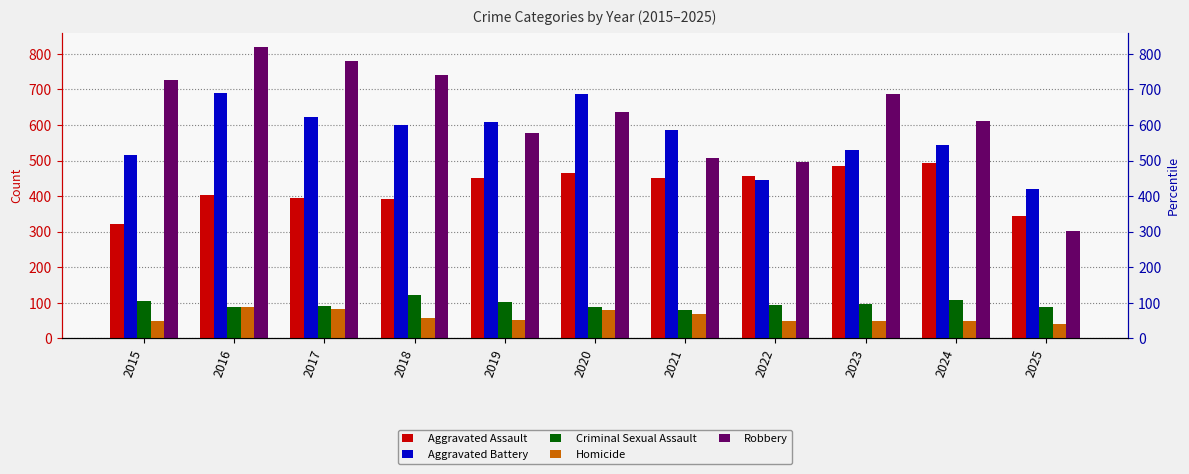

How many bars are there in total?

55